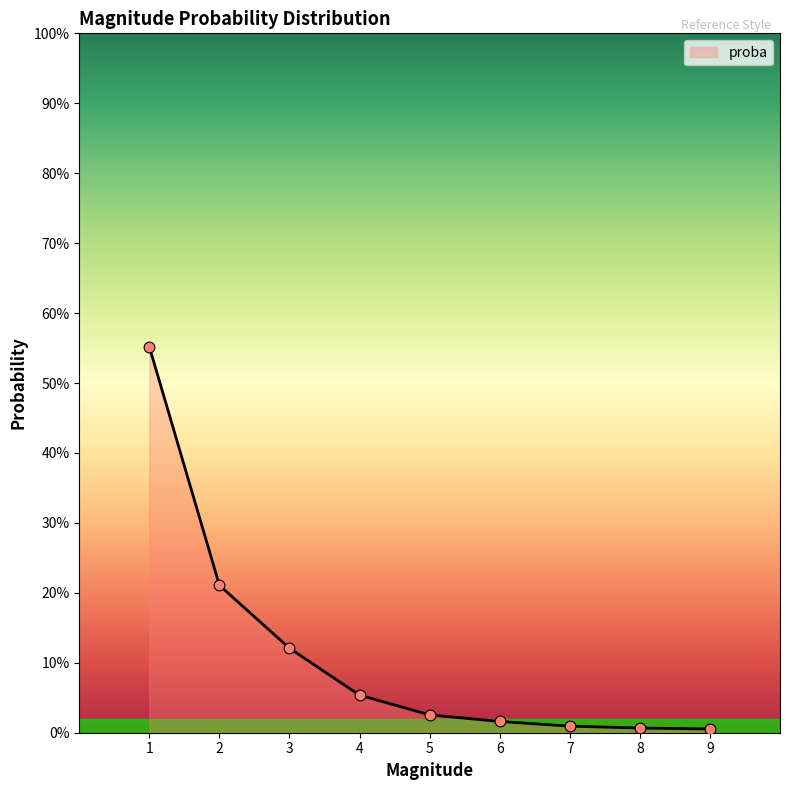

Is this an area chart (filled region under the line)?

Yes